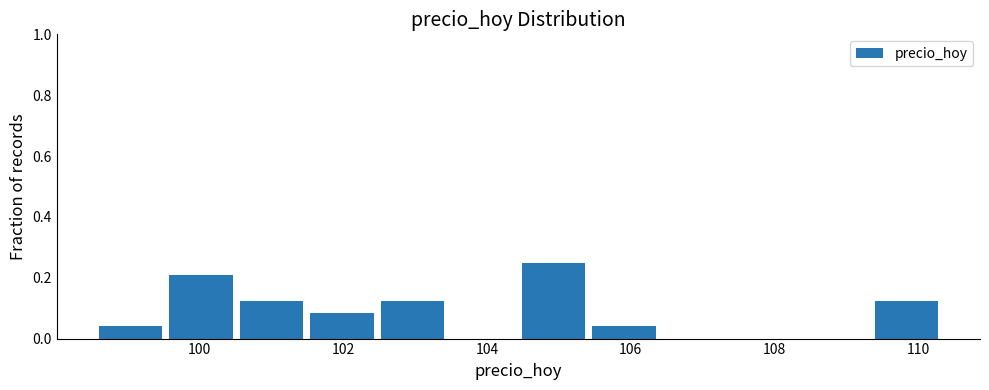

Reading left to right, list every bar in this chart as the range it spans on the x-axis followed by its height. Neither the bar edges nor the heights are printed on the chart, so give them approximately, as read against the axes.

98.6 to 99.6: 0.04
99.6 to 100.6: 0.20
100.6 to 101.6: 0.12
101.6 to 102.6: 0.08
102.6 to 103.6: 0.12
103.6 to 104.4: 0
104.4 to 105.4: 0.26
105.4 to 106.4: 0.04
106.4 to 107.4: 0
107.4 to 108.4: 0
108.4 to 109.4: 0
109.4 to 110.4: 0.12